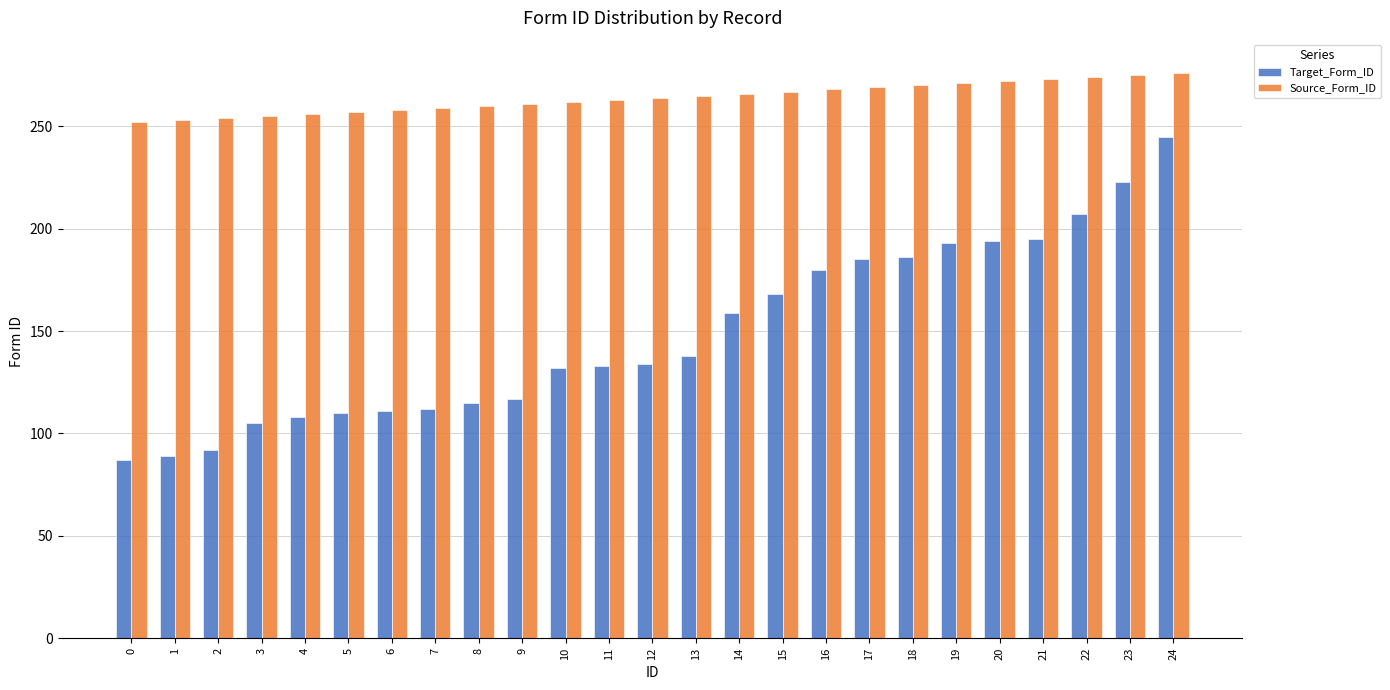

Read the Source_Form_ID value at 4, to the nearest 10.

260